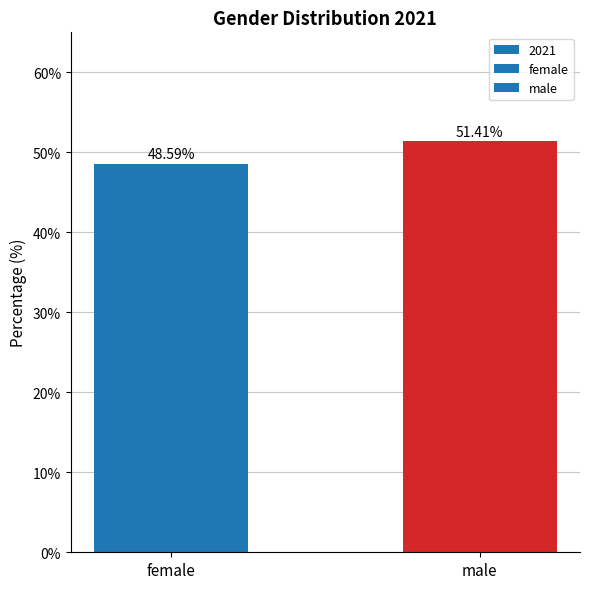

List the labels in order of value, largest first.

male, female